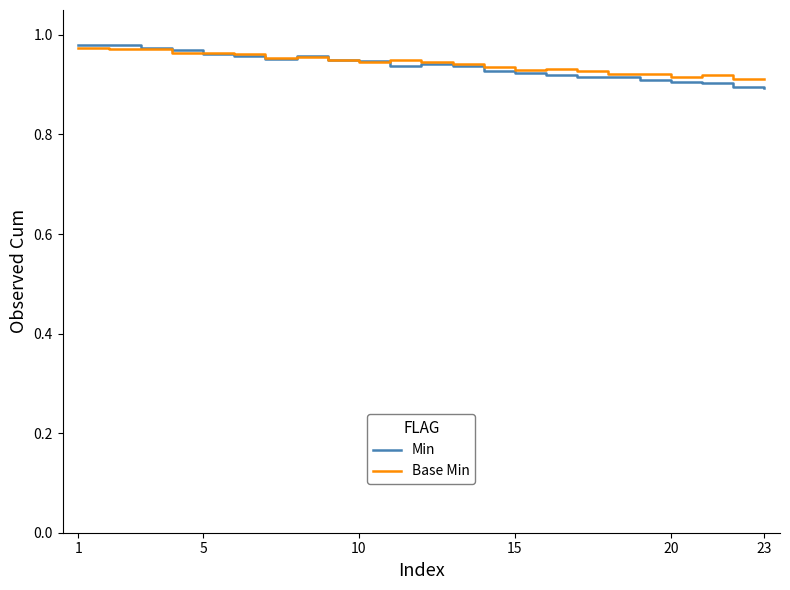

Which series has the widest spread of values?

Min